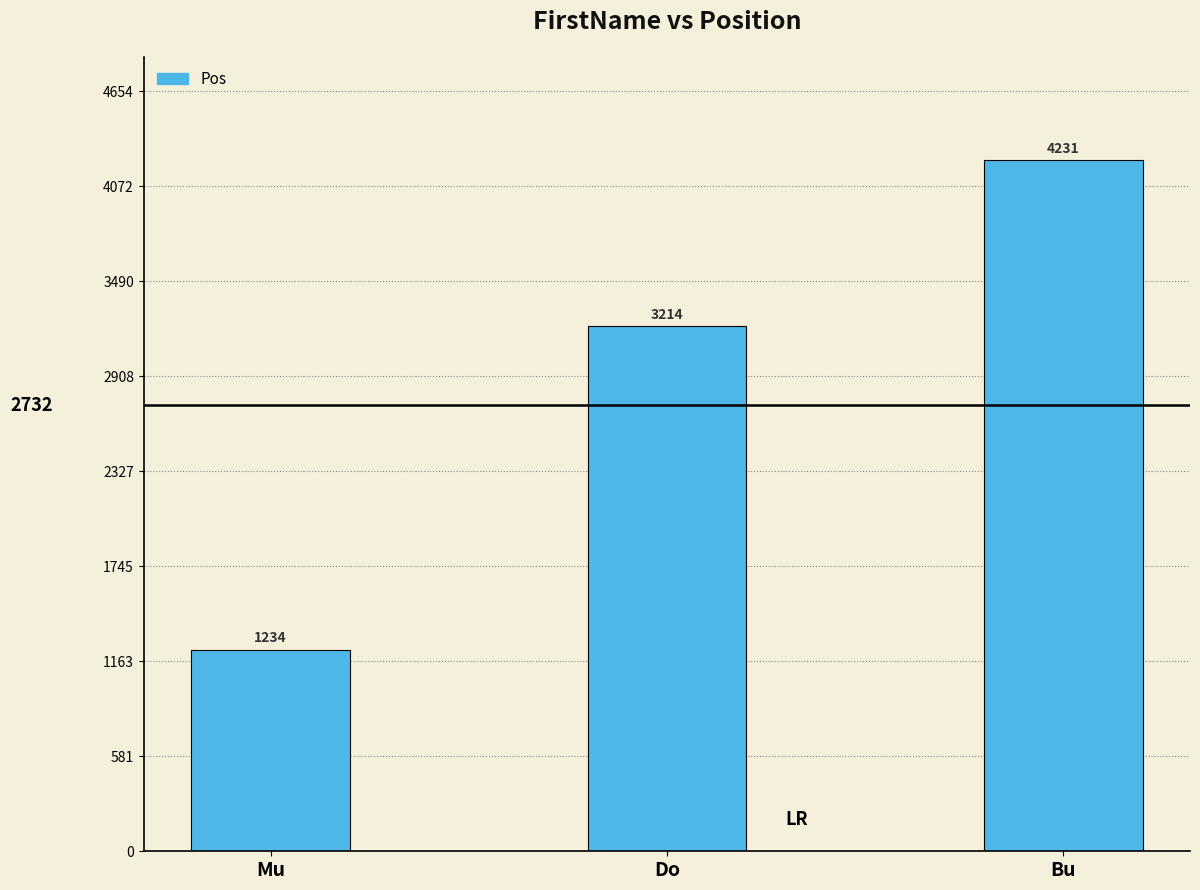

List the labels in order of value, smallest first.

Mu, Do, Bu